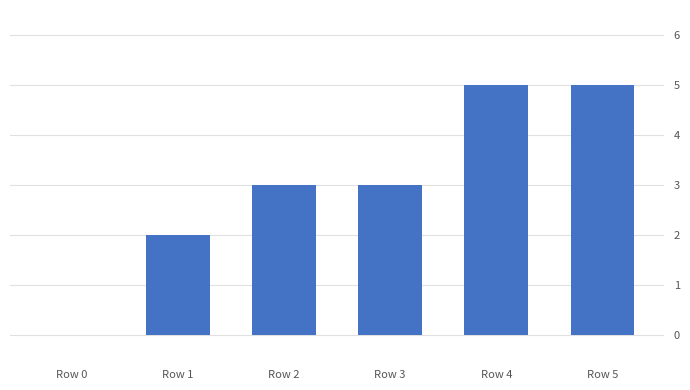

How many values are above zero?

5